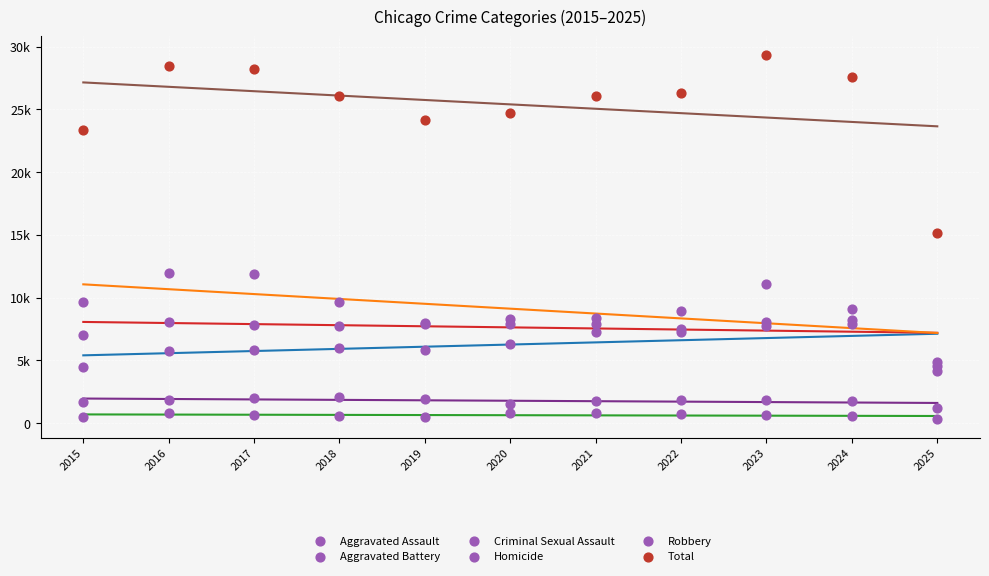

Which series contains the lowest Y value?

Homicide